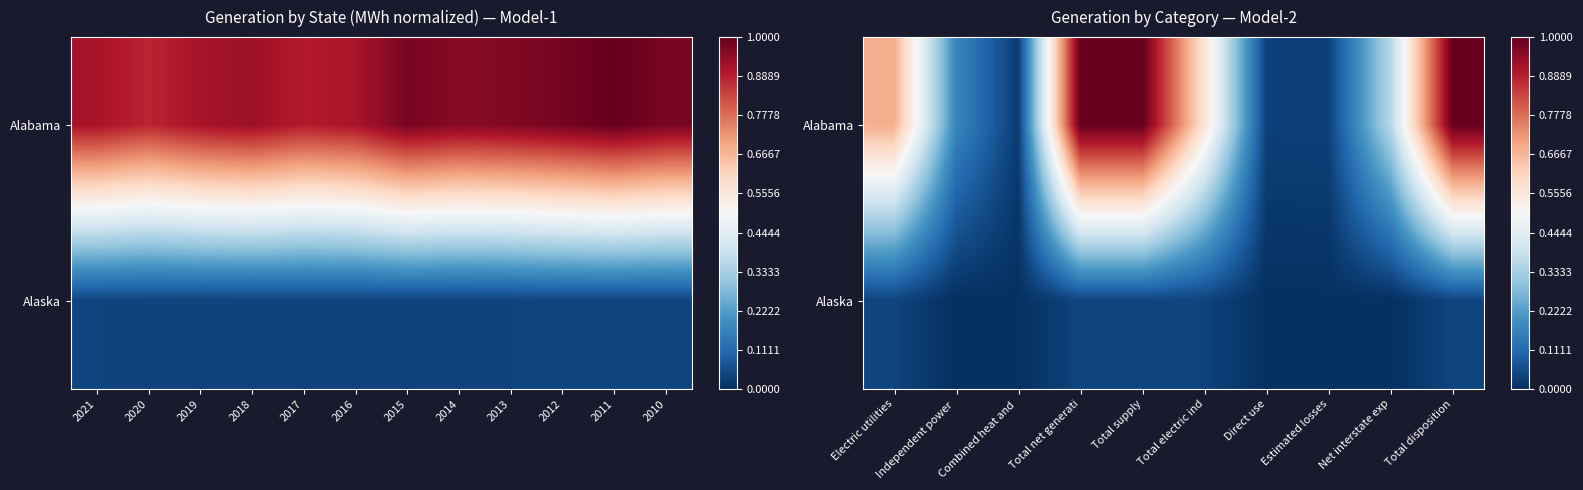

The Alabama series shows 0.2 at Independent power. True or false?

False